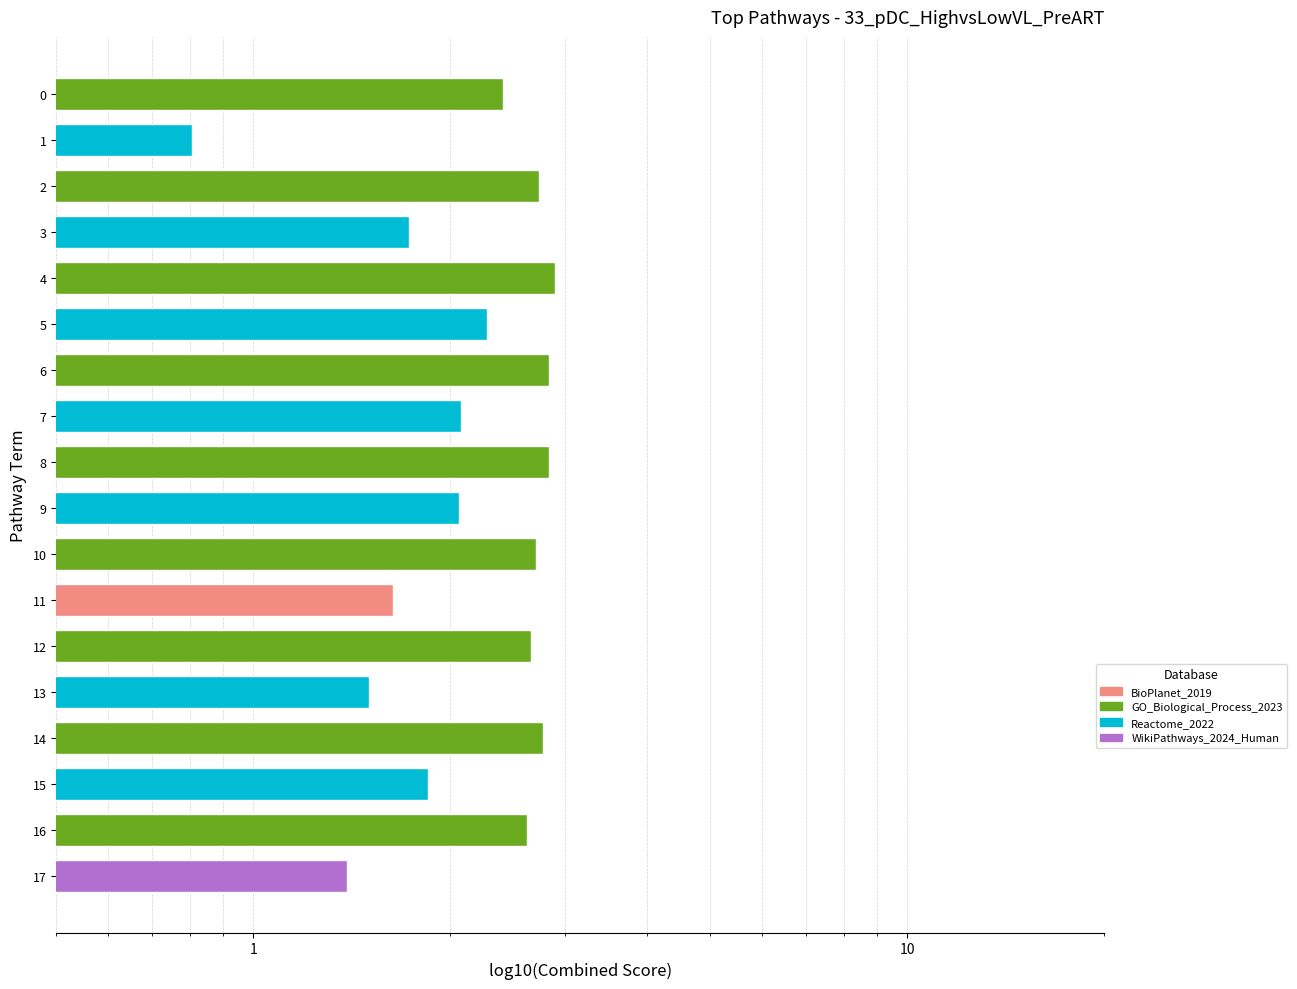

What is the difference between the maximum and minimum values?

2.1